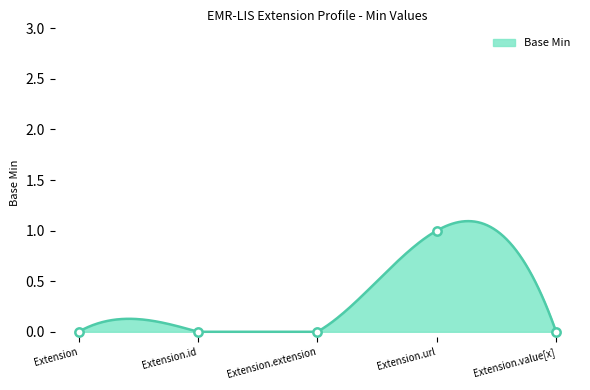

What is the greatest value displayed?

1